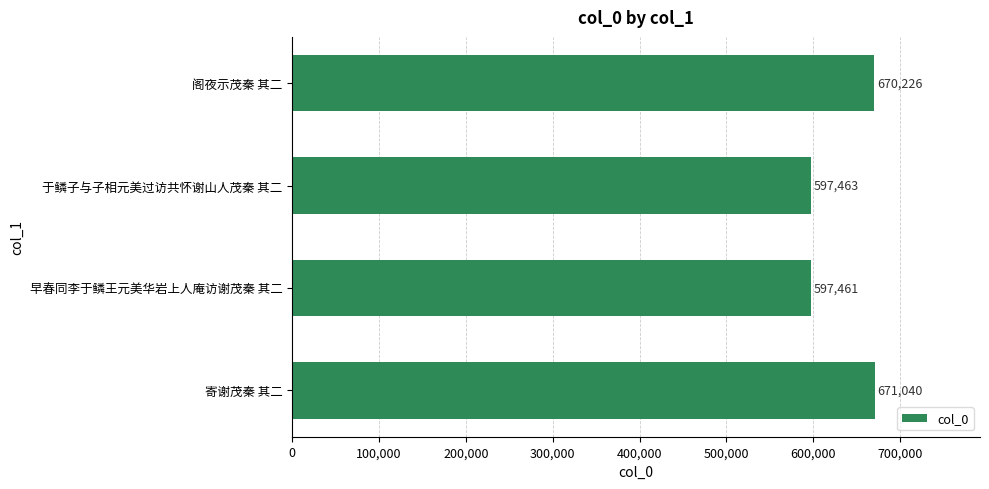

What is the minimum value shown in the chart?

597461